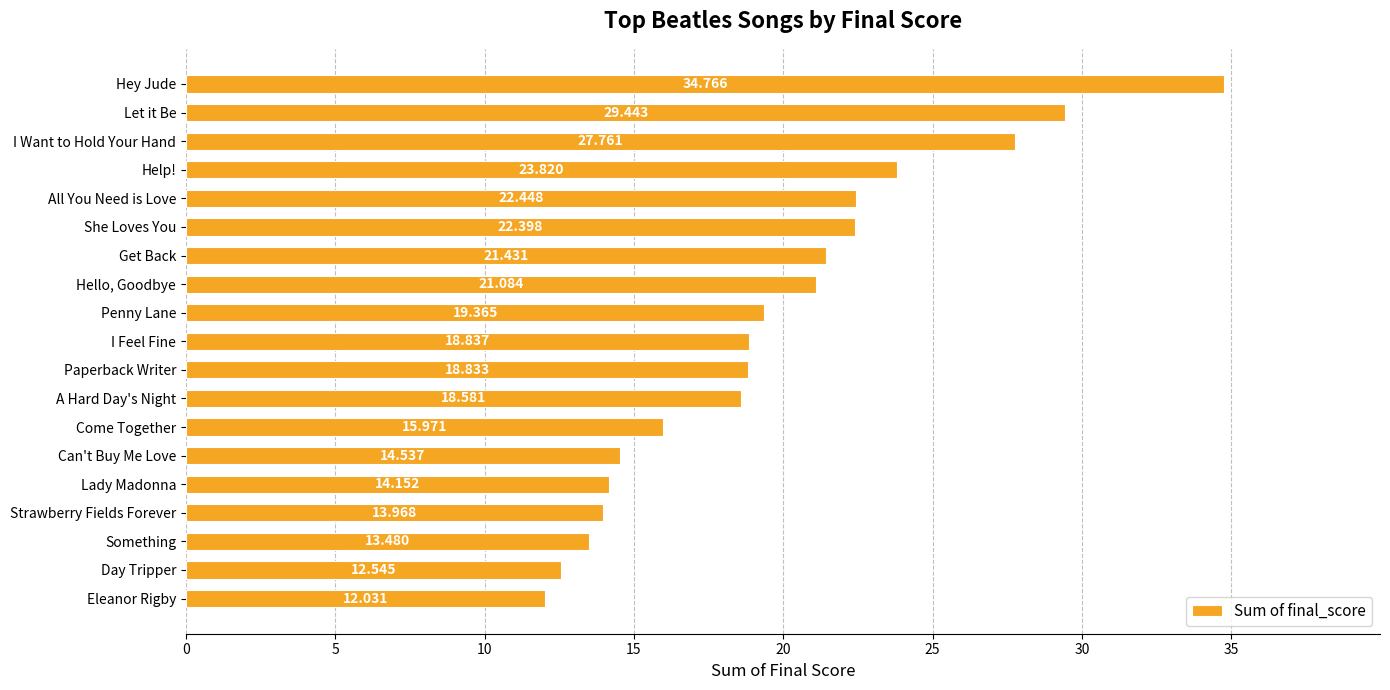

List the labels in order of value, smallest first.

Eleanor Rigby, Day Tripper, Something, Strawberry Fields Forever, Lady Madonna, Can't Buy Me Love, Come Together, A Hard Day's Night, Paperback Writer, I Feel Fine, Penny Lane, Hello, Goodbye, Get Back, She Loves You, All You Need is Love, Help!, I Want to Hold Your Hand, Let it Be, Hey Jude